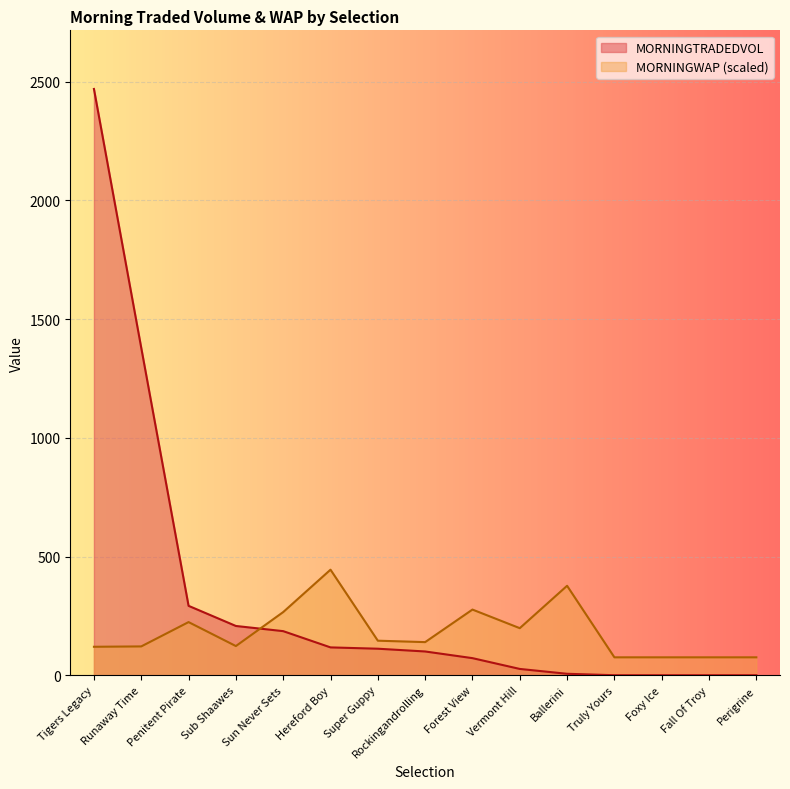

What is the difference between the second highest and minimum values in the MORNINGWAP series?

301.4